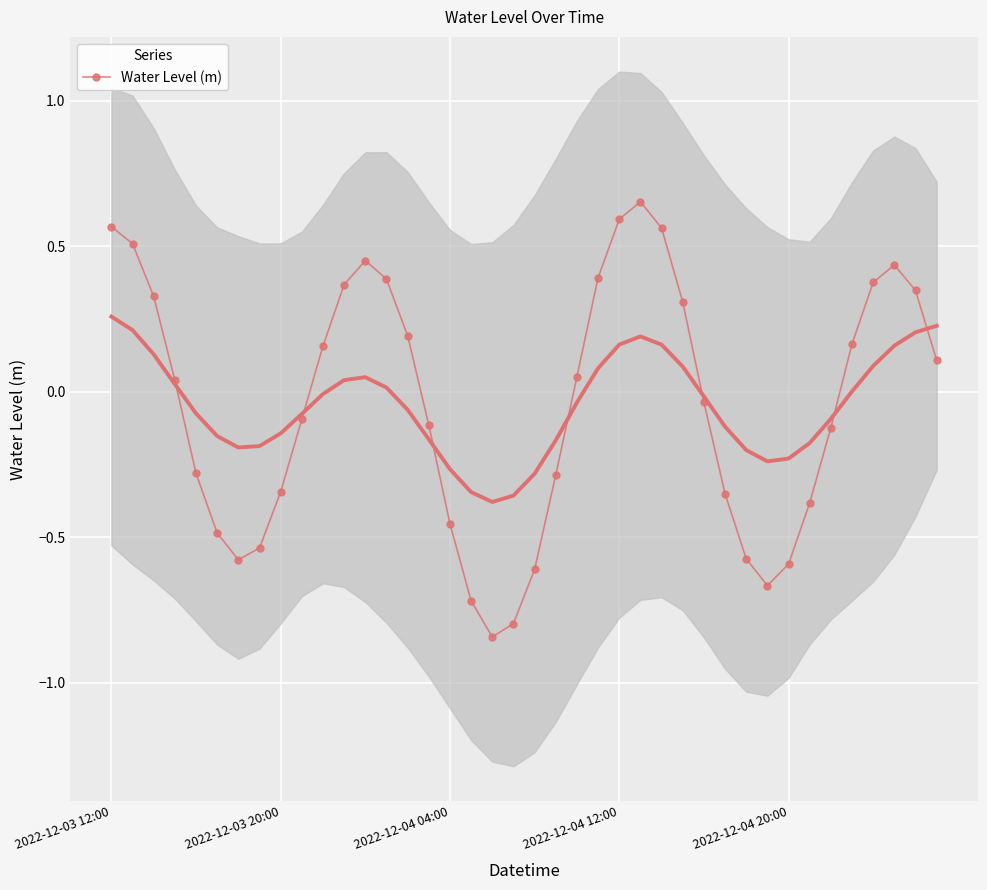

Where is the first local minimum?

6